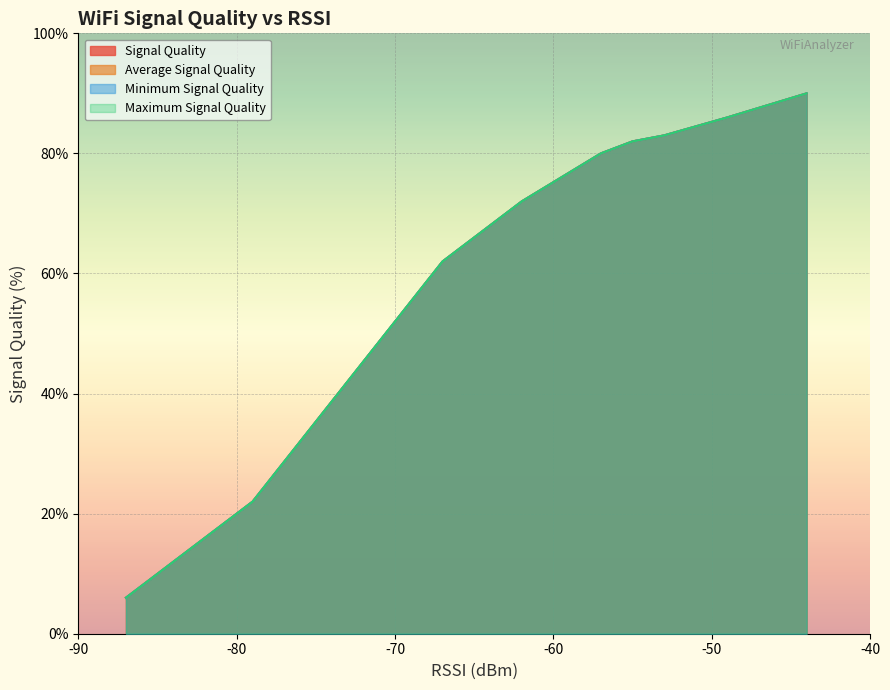

True or false: Average Signal Quality and Signal Quality cross at least once.

False